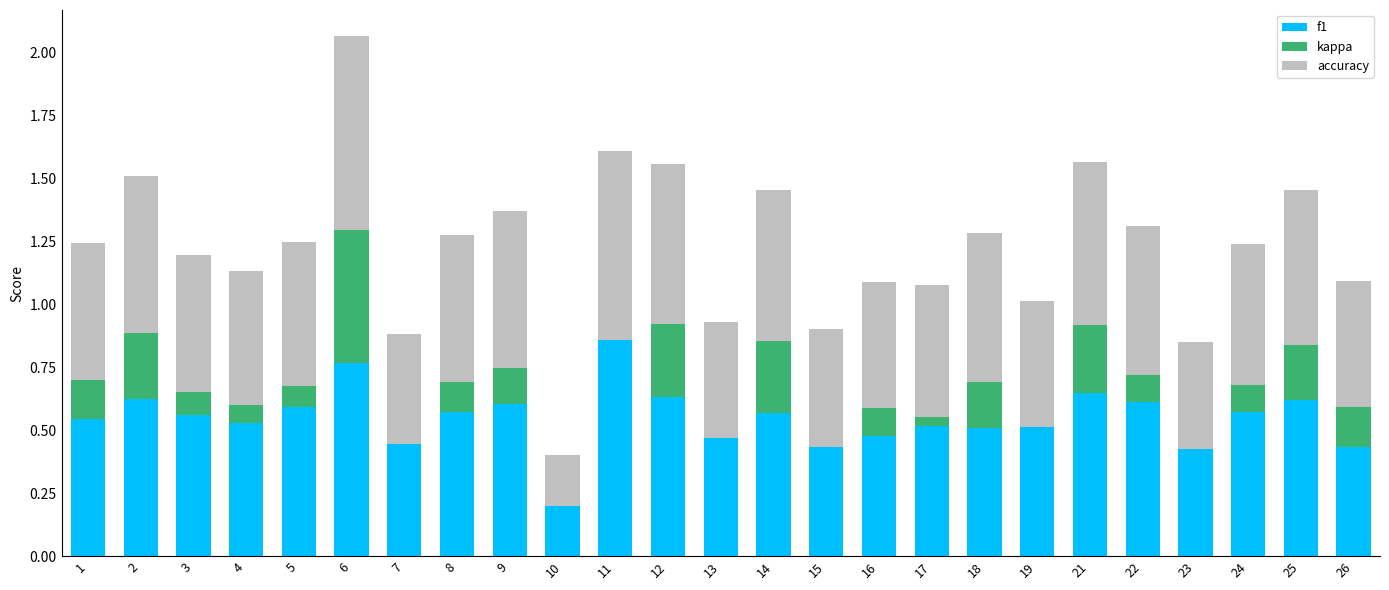

True or false: f1 has a value of 0.5 at 16.

True